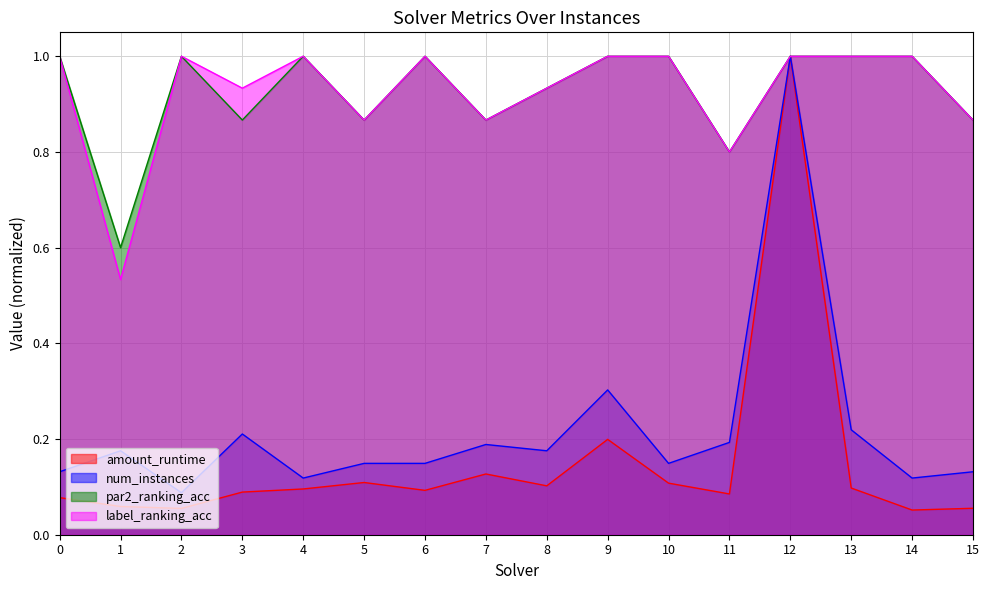

True or false: num_instances and amount_runtime cross at least once.

False